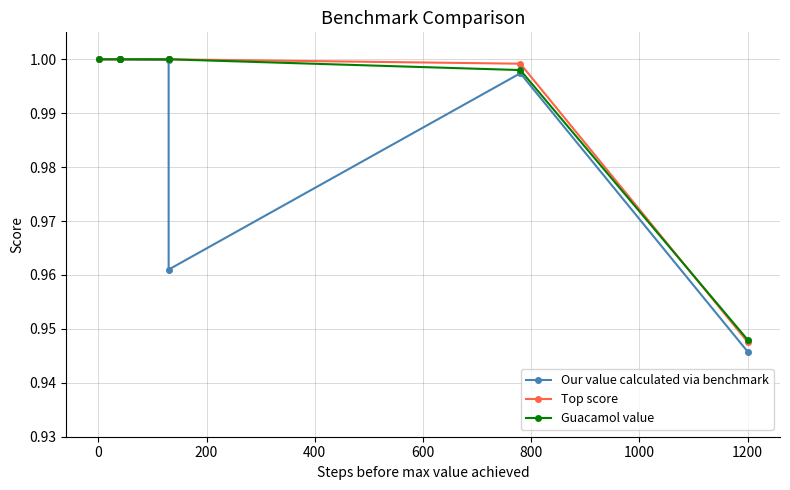

How many intersections are there between Guacamol value and Top score?

1